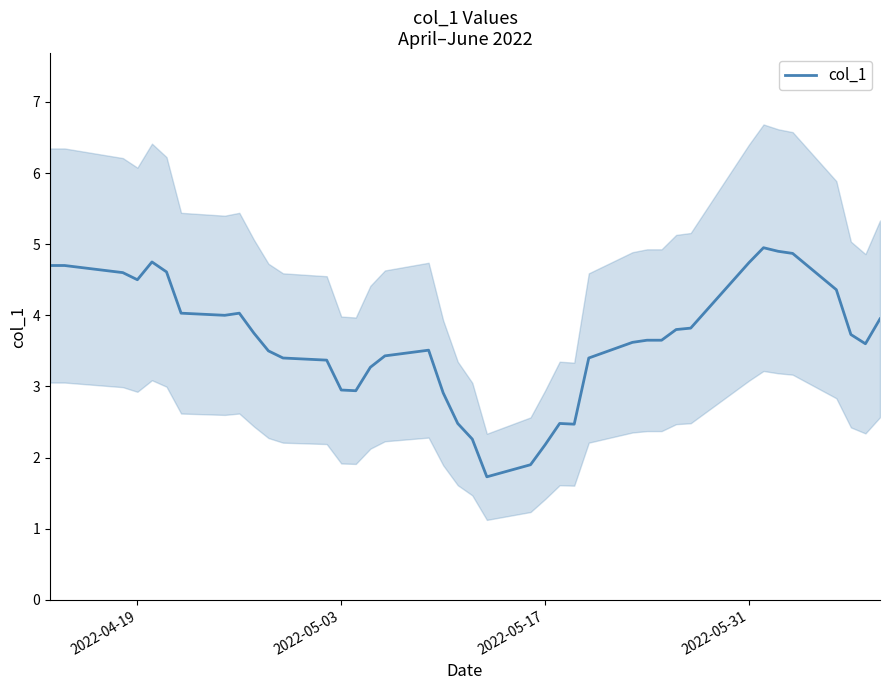

Does the chart have visible grid lines?

No